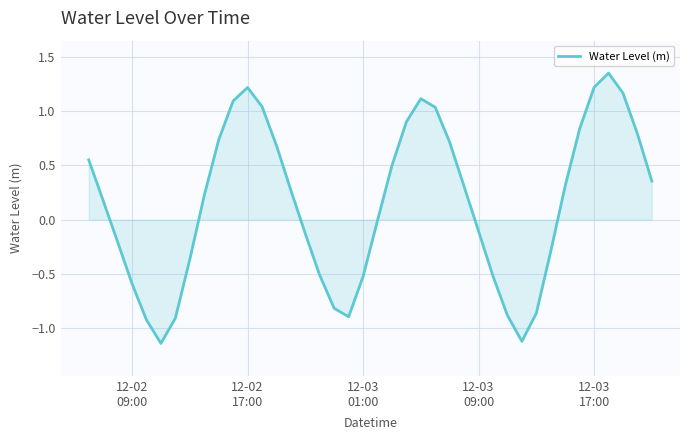

How many lines are shown in the chart?

1